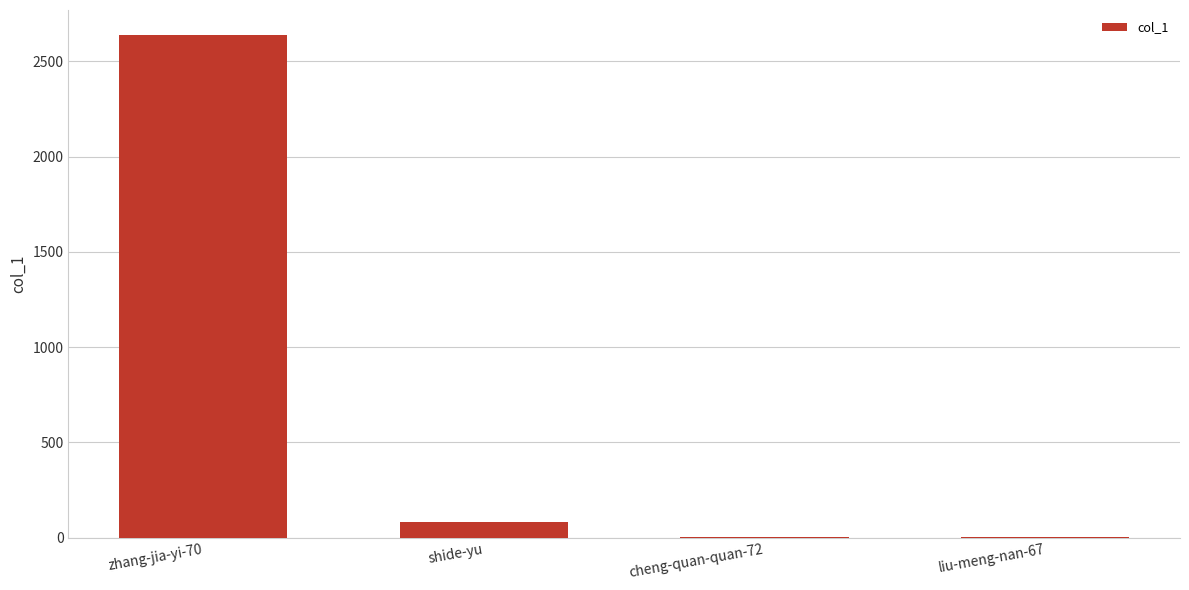

Which has a higher value, shide-yu or cheng-quan-quan-72?

shide-yu